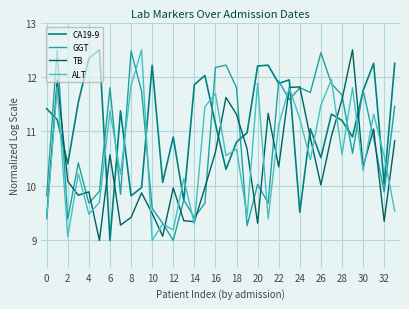

Rank the series by their average value, from lowest to highest.

TB, ALT, GGT, CA19-9